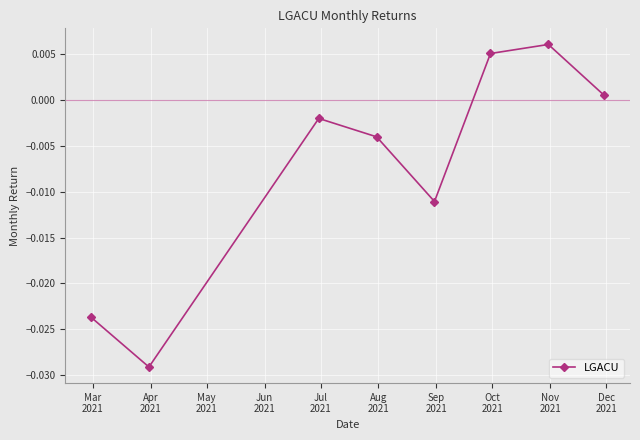

How many interior local peaks (higher than both neighbors) does the data have?

2